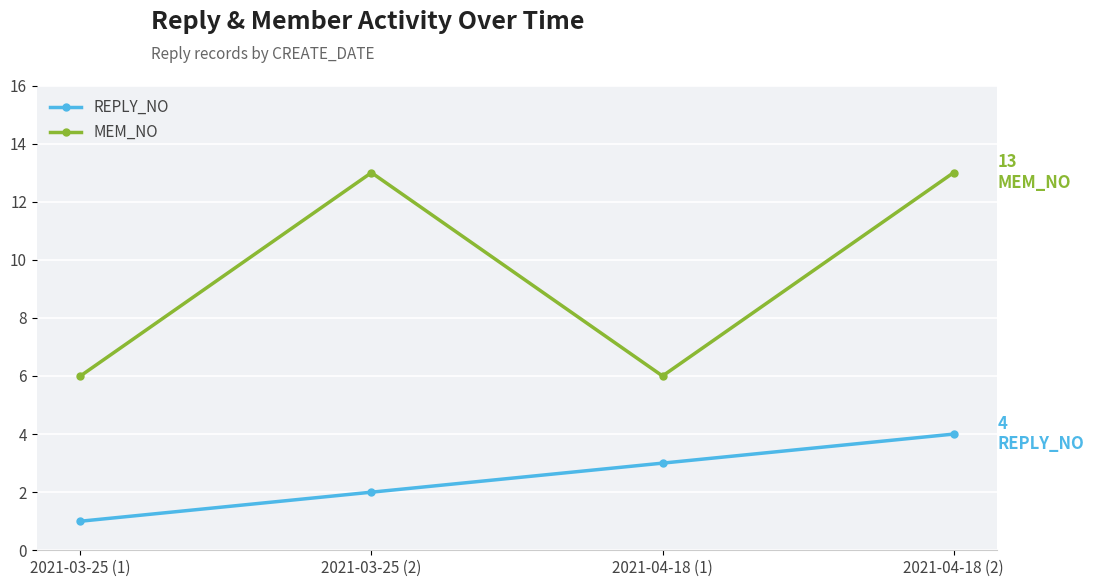

True or false: MEM_NO and REPLY_NO cross at least once.

False